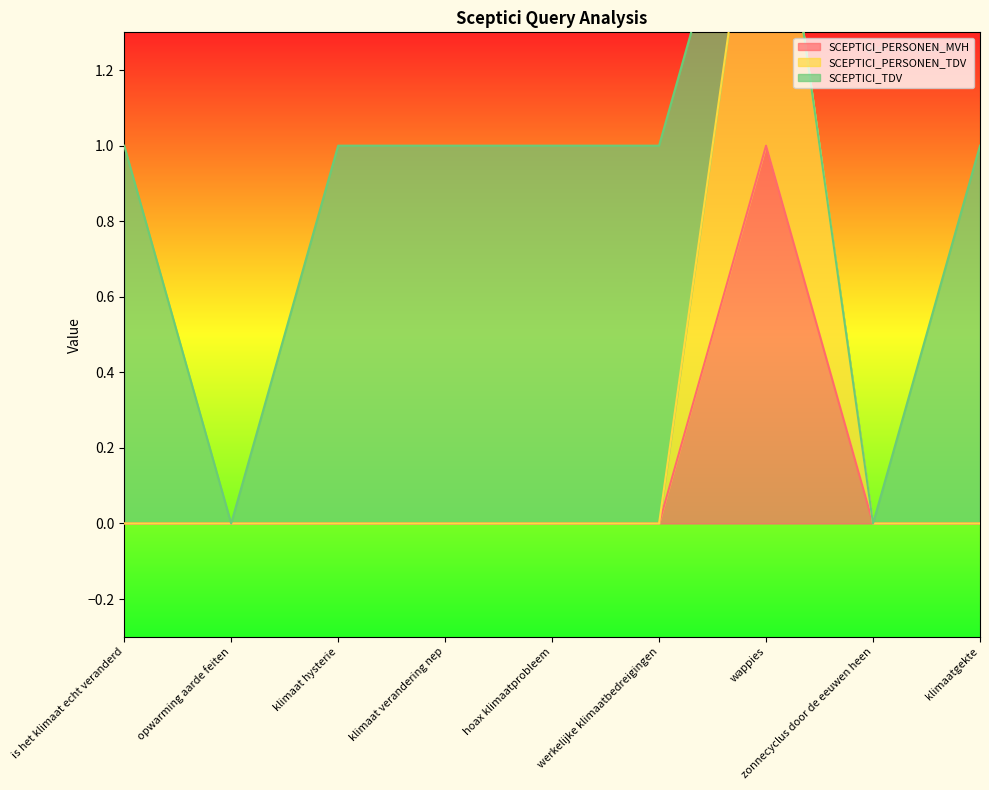

True or false: SCEPTICI_PERSONEN_MVH and SCEPTICI_PERSONEN_TDV intersect in this chart.

False